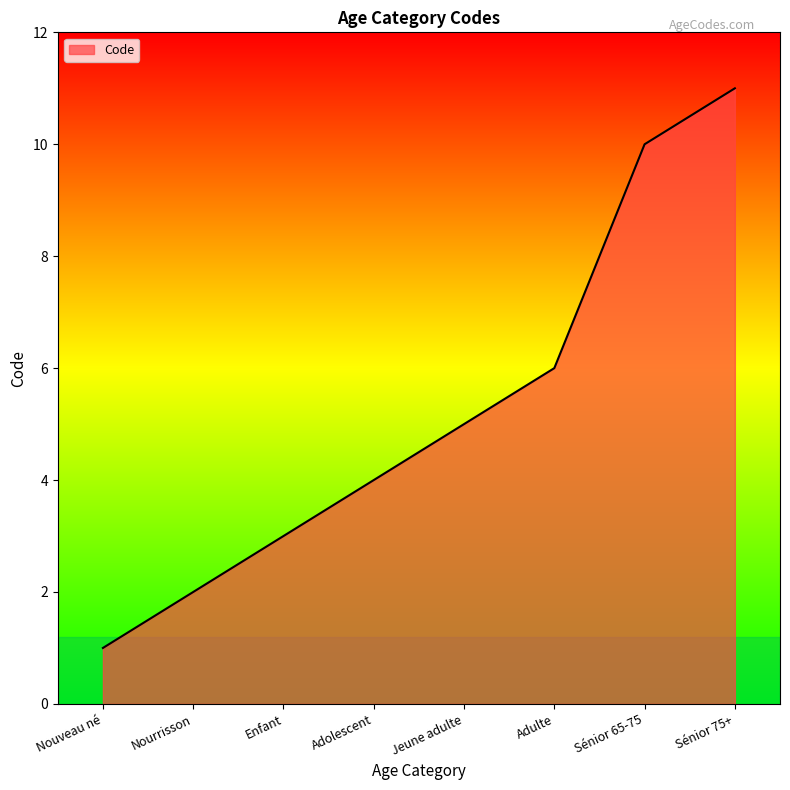

Between Enfant and Adulte, which is larger?

Adulte